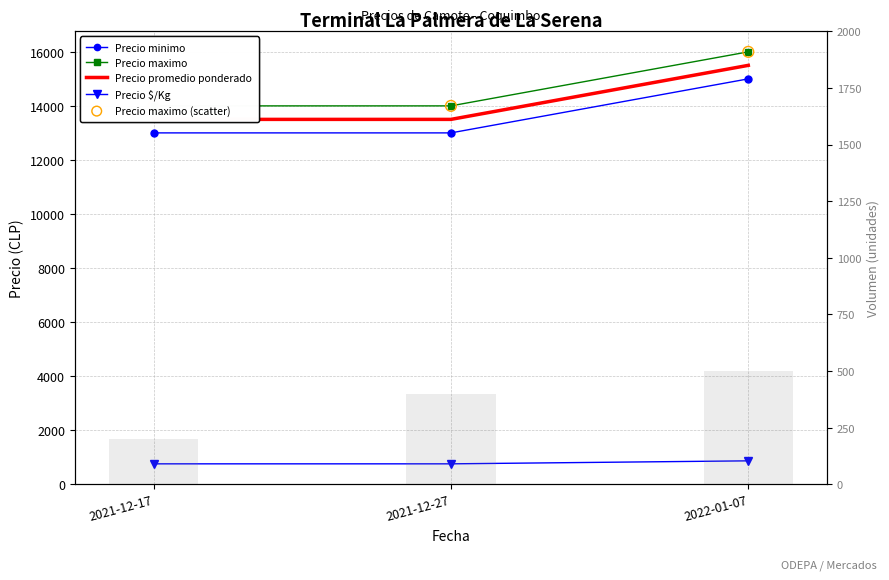

Is the value of Precio minimo at 2021-12-27 greater than the value of Volumen at 2021-12-17?

Yes